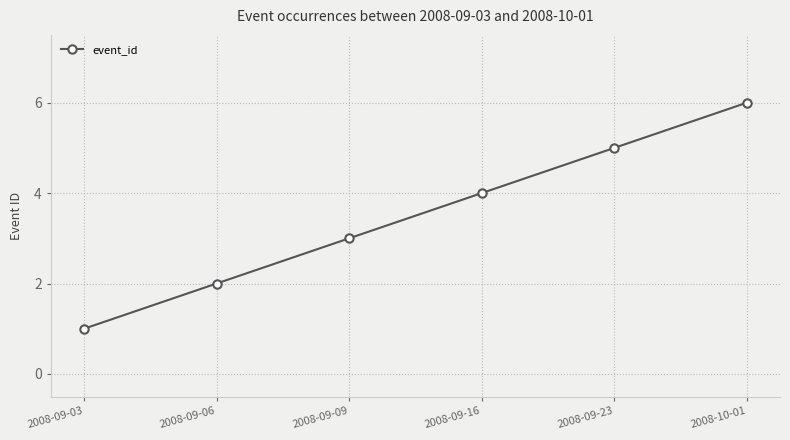

Between 2008-09-16 and 2008-09-09, which is larger?

2008-09-16